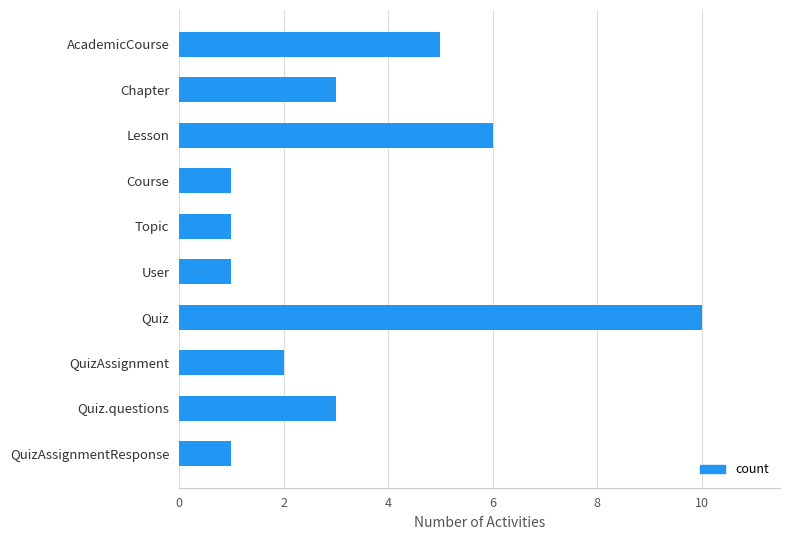

What is the average value?

3